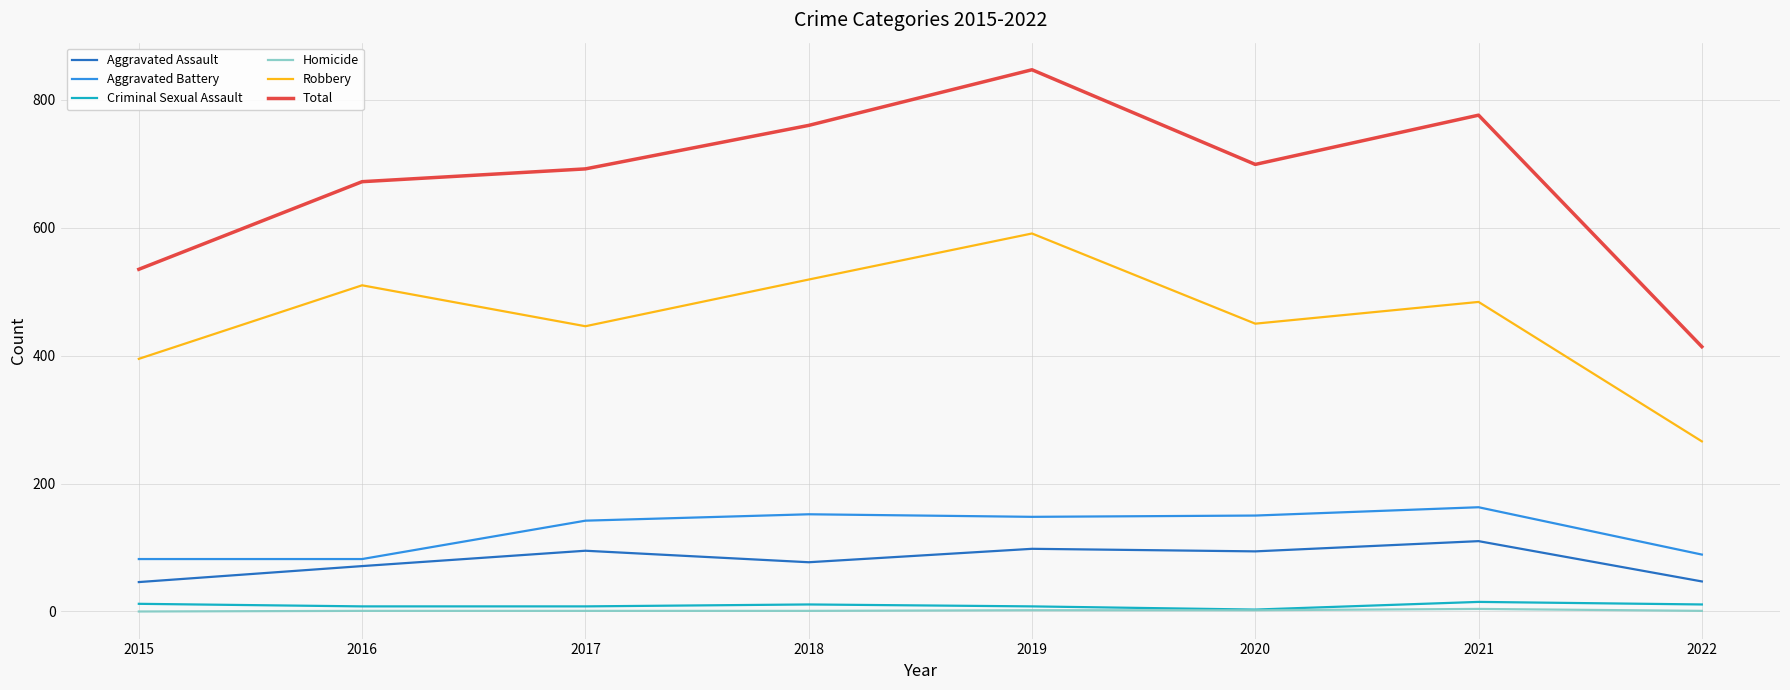

Which series has the widest spread of values?

Total